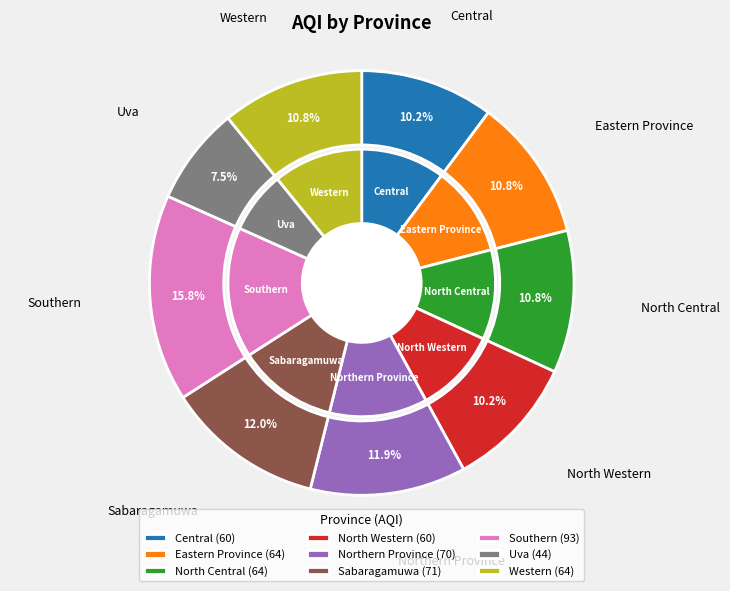

What is the change in value from Eastern Province to Uva?

-20